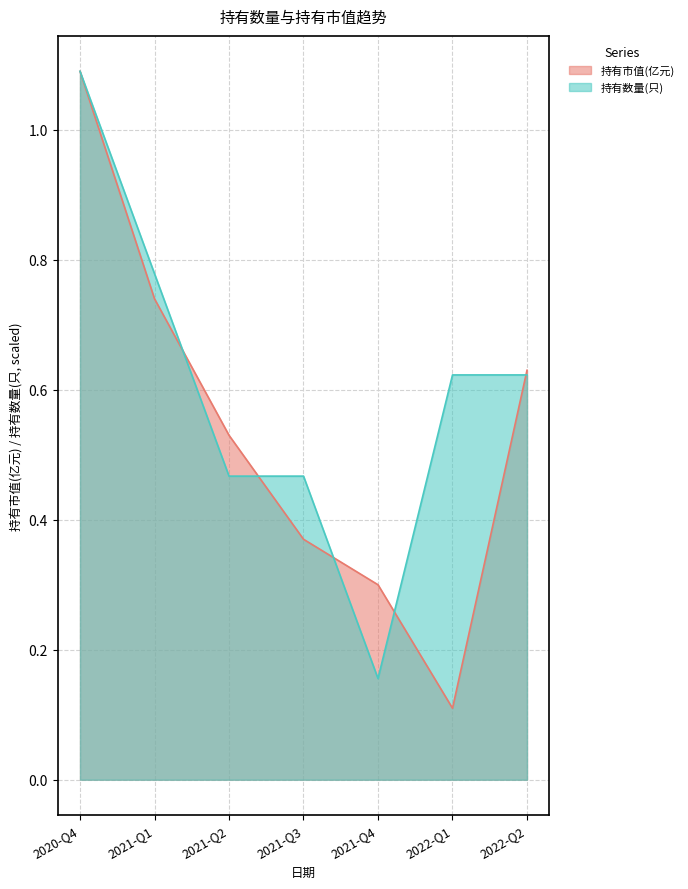

At which category does the chart reach its peak across all series?

2020-Q4